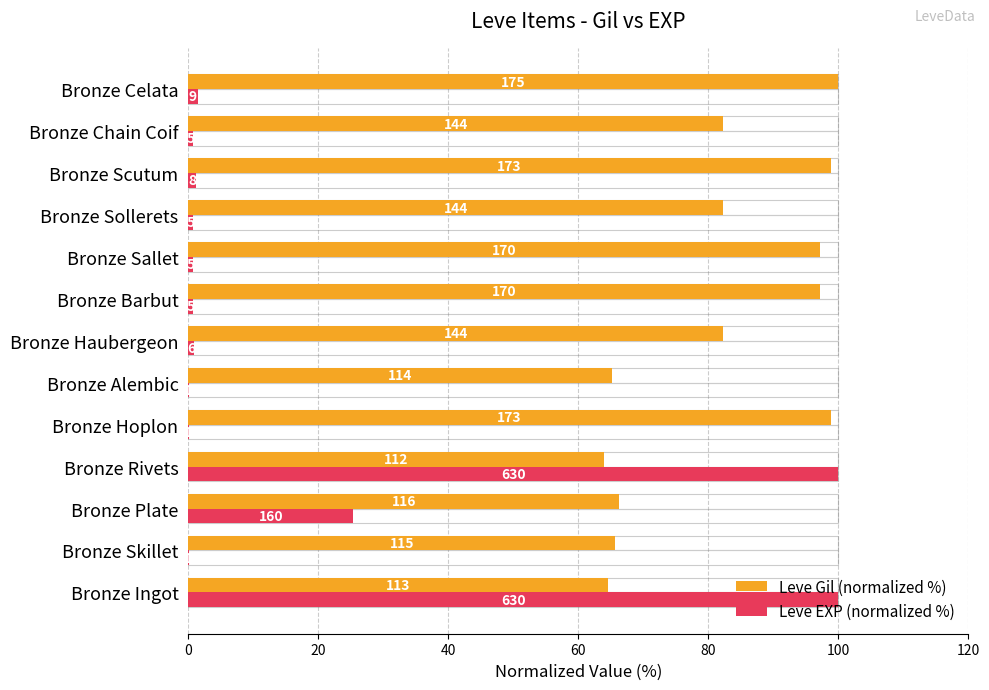

What is the label of the 11th bar from the right?

Bronze Plate